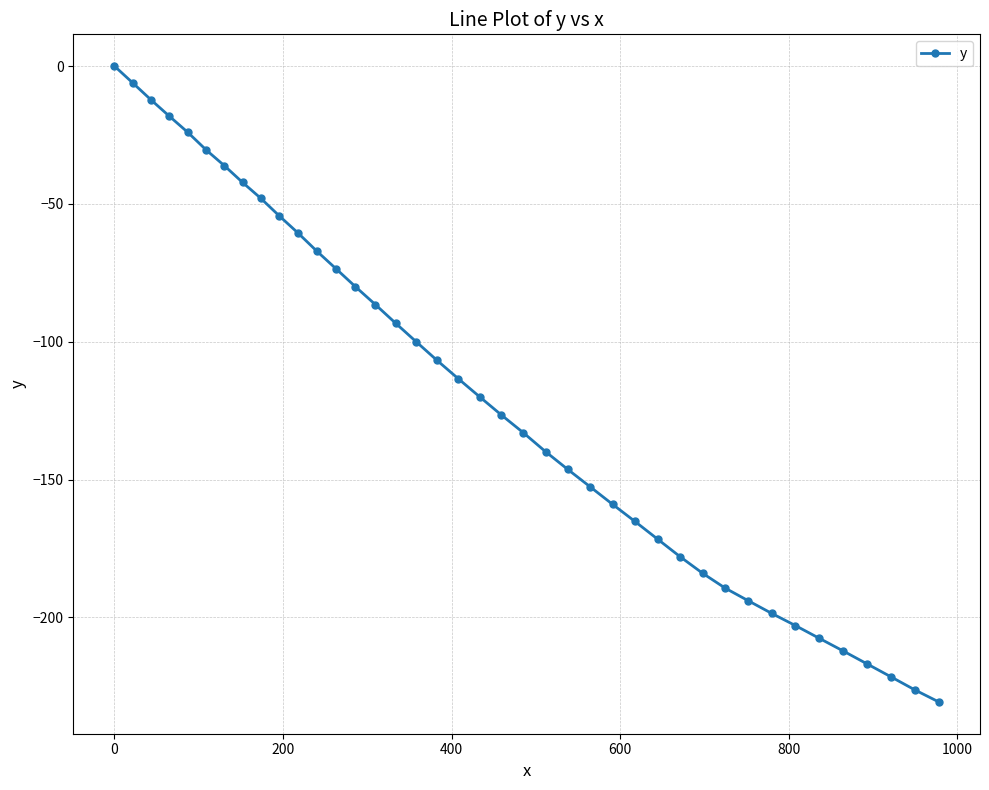

What is the sum of all values?

-4829.2